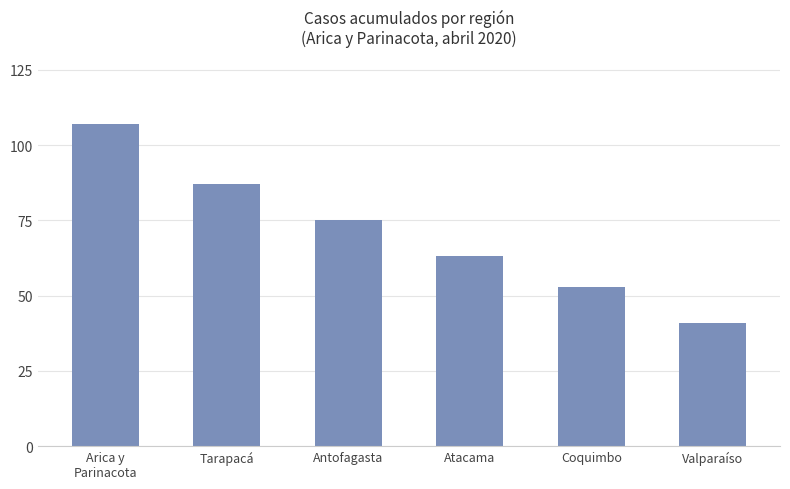

What is the change in value from Atacama to Coquimbo?

-10